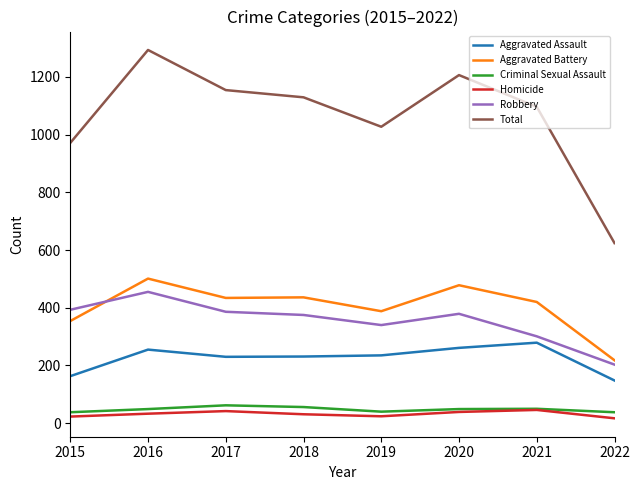

What are all the series names shown in the legend?

Aggravated Assault, Aggravated Battery, Criminal Sexual Assault, Homicide, Robbery, Total